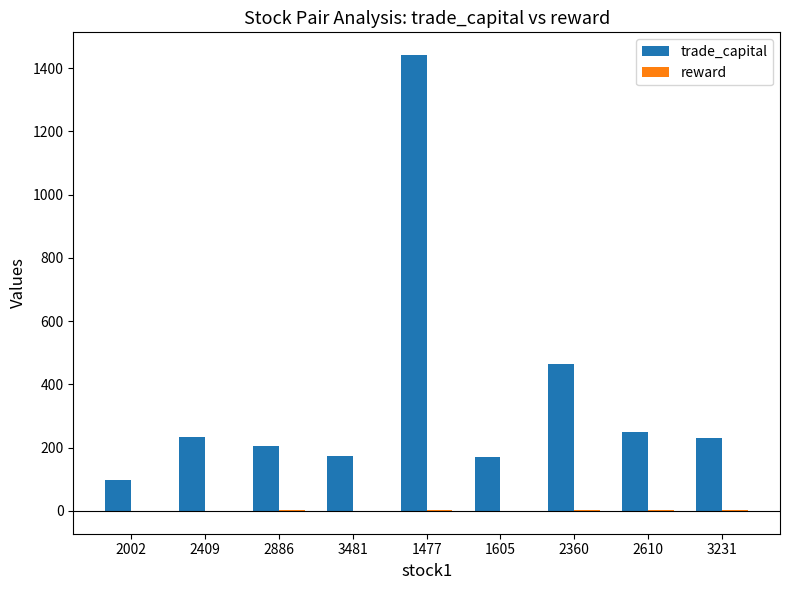

How many groups of bars are there?

9